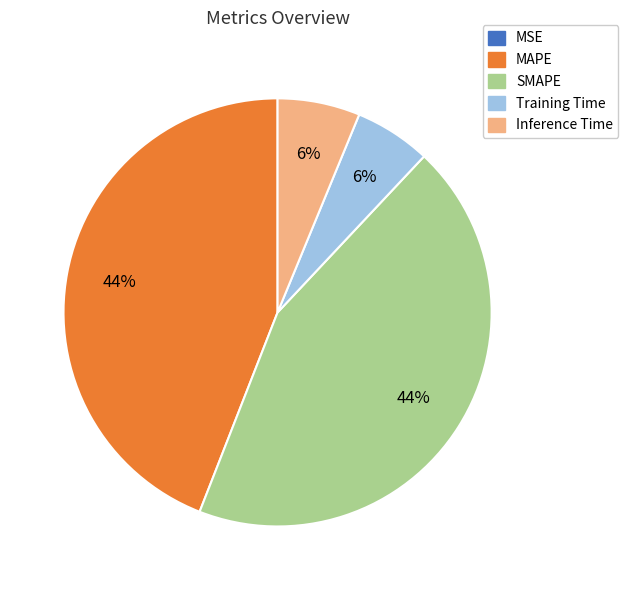

Combined, do SMAPE and MAPE account for over 50%?

Yes